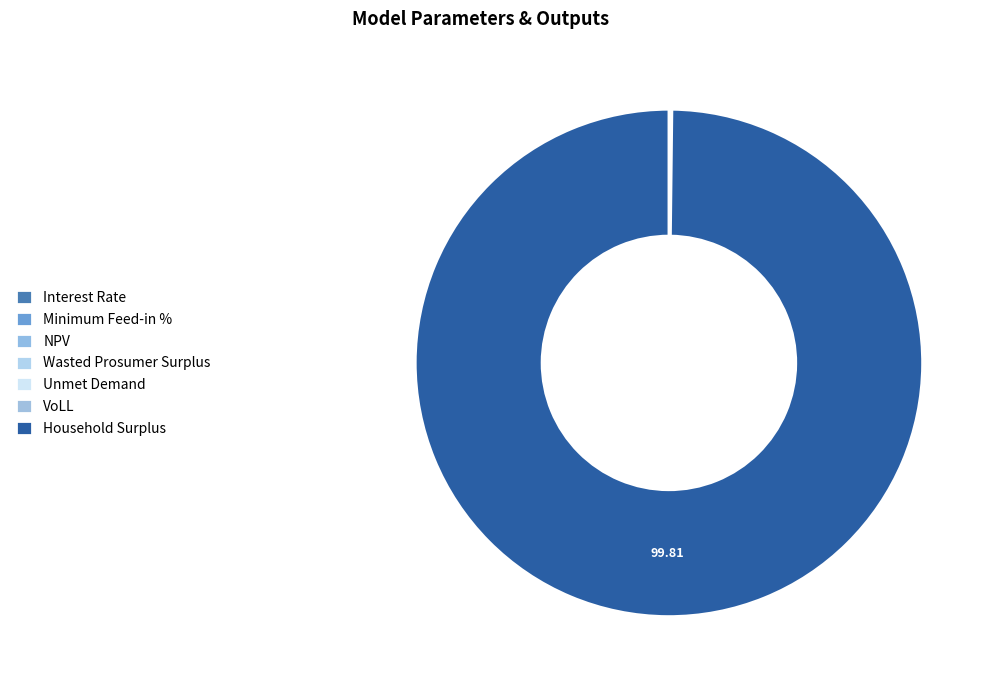

Rank the categories by value from highest to lowest.

Household Surplus, NPV, Unmet Demand, Wasted Prosumer Surplus, VoLL, Minimum Feed-in %, Interest Rate